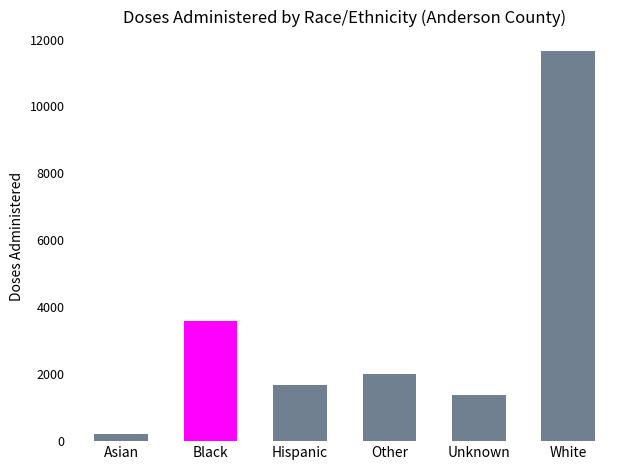

Count the number of data series in this chart.

1